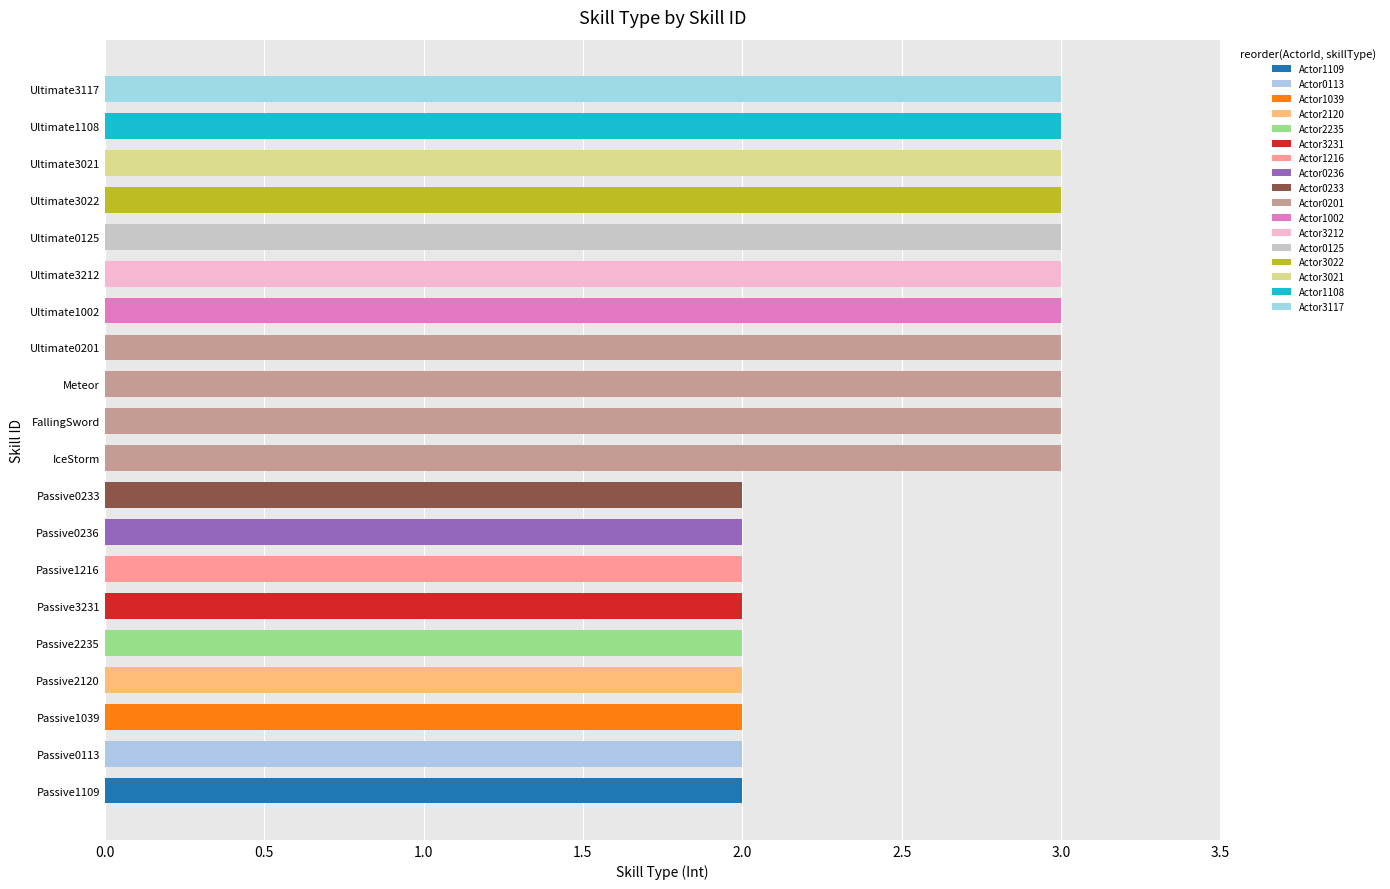

The value at Ultimate0125 is 5. True or false?

False